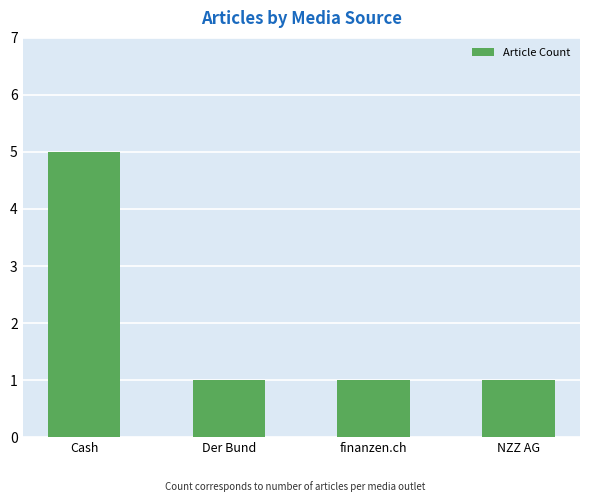

Reading left to right, list all the values displayed in this chart.

Cash=5	Der Bund=1	finanzen.ch=1	NZZ AG=1